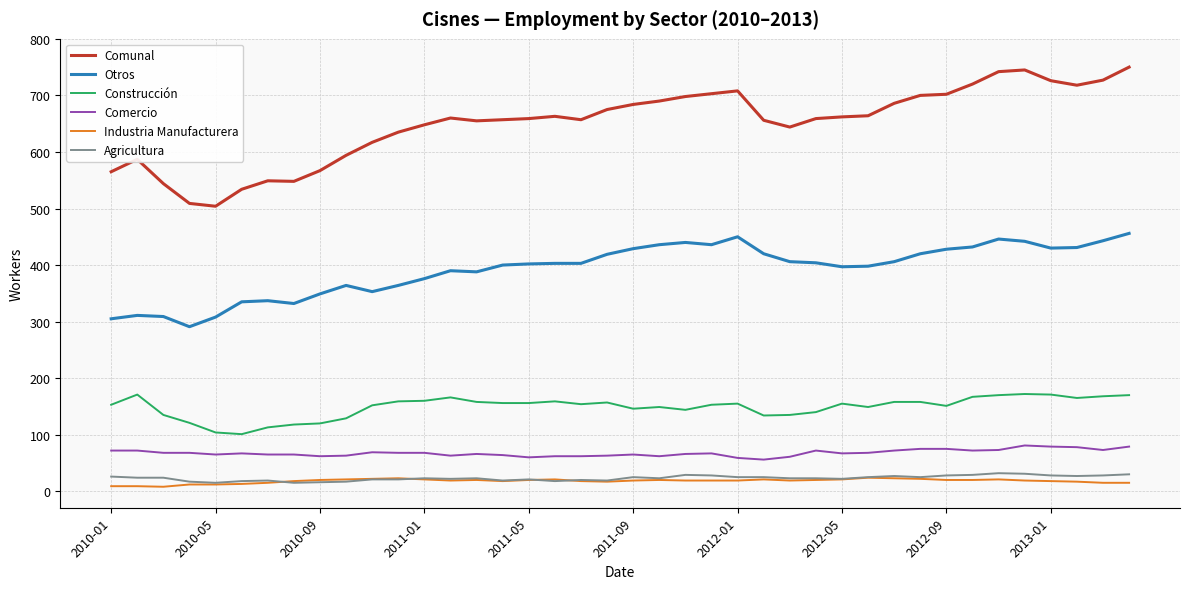

True or false: Otros and Agricultura intersect in this chart.

False